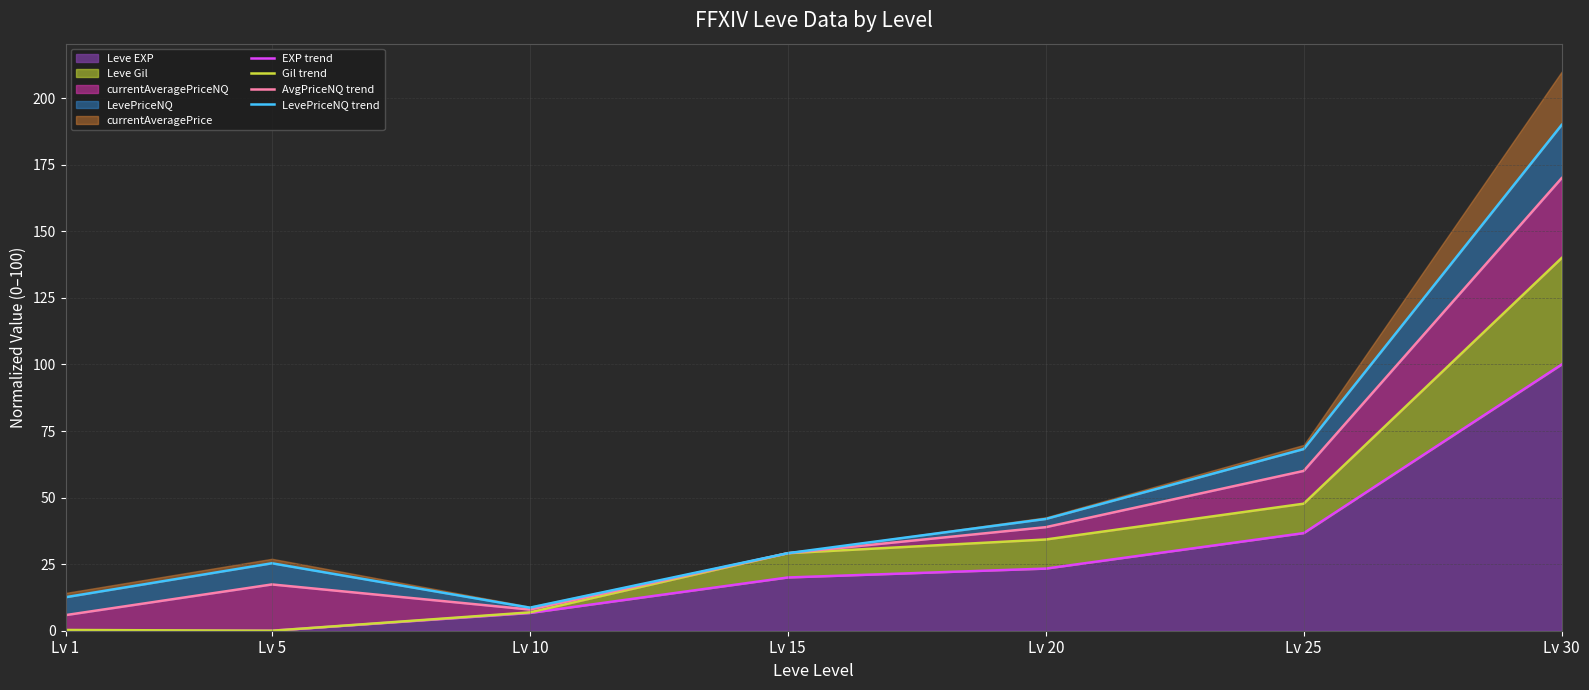

How many lines are shown in the chart?

4